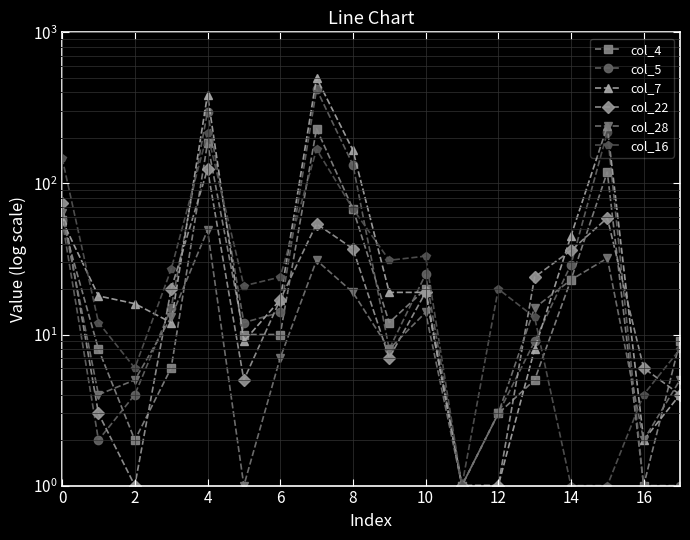

True or false: col_28 and col_22 intersect in this chart.

True